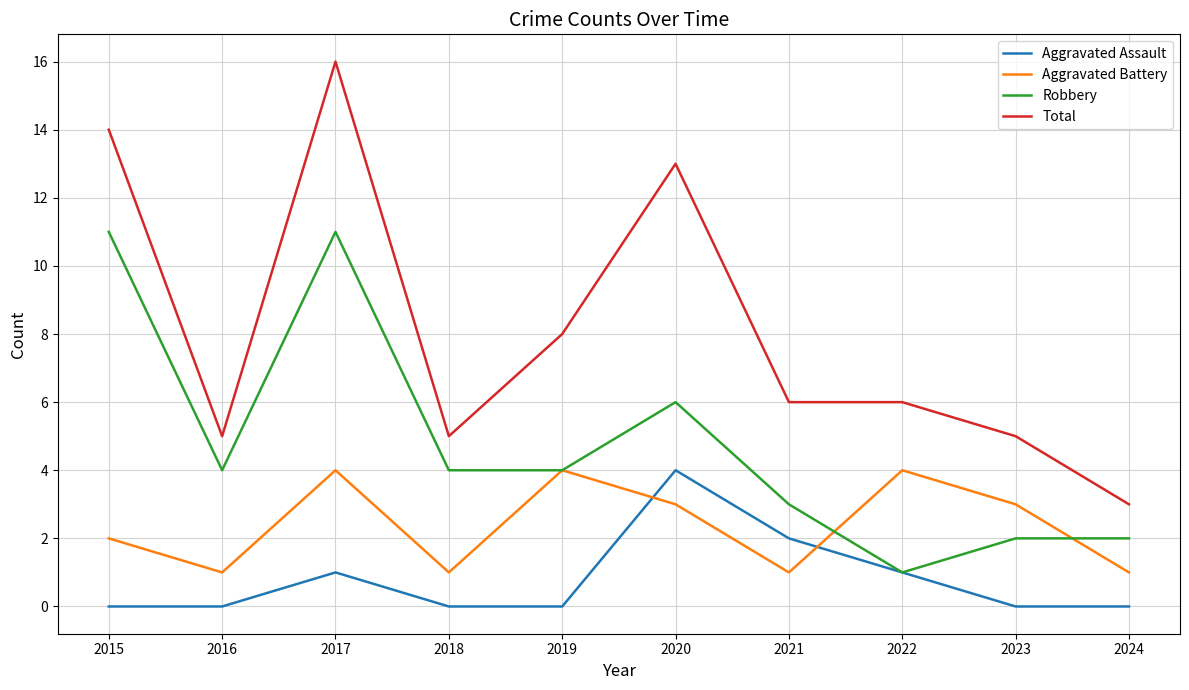

Is it true that Aggravated Battery equals 2 at 2018?

False